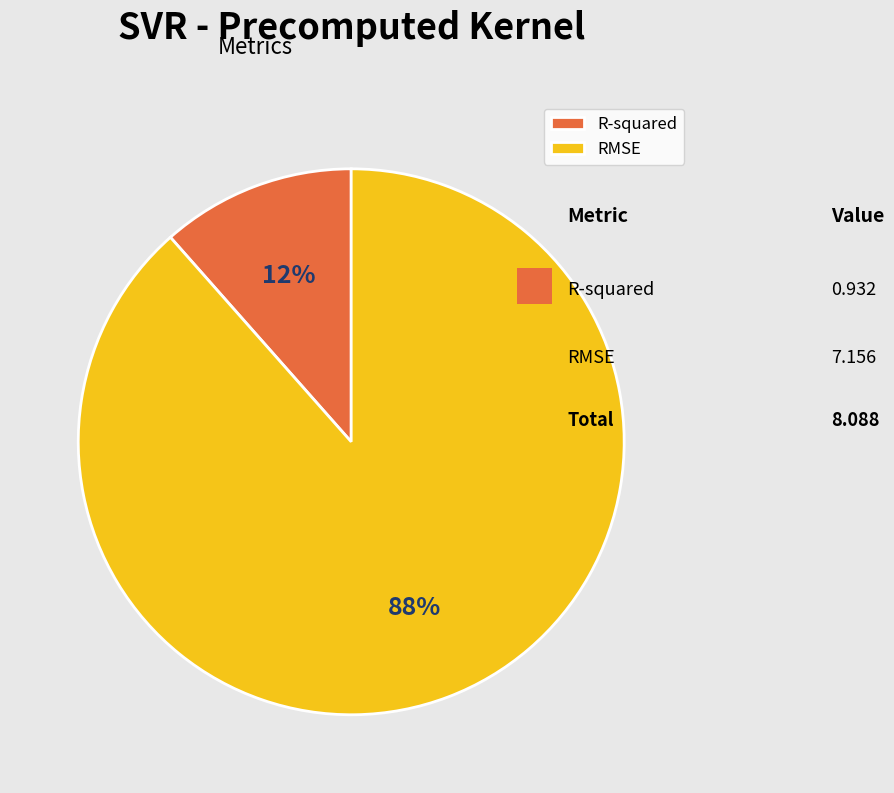

To the nearest percent, what is the average slice percentage?

50%